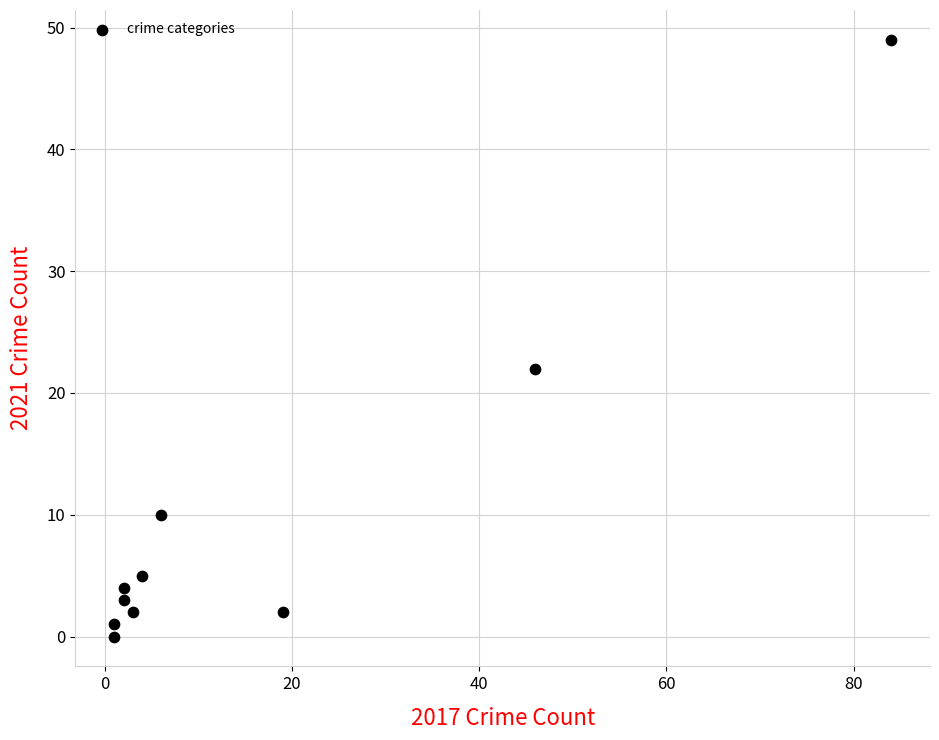

What is the average X value?

17